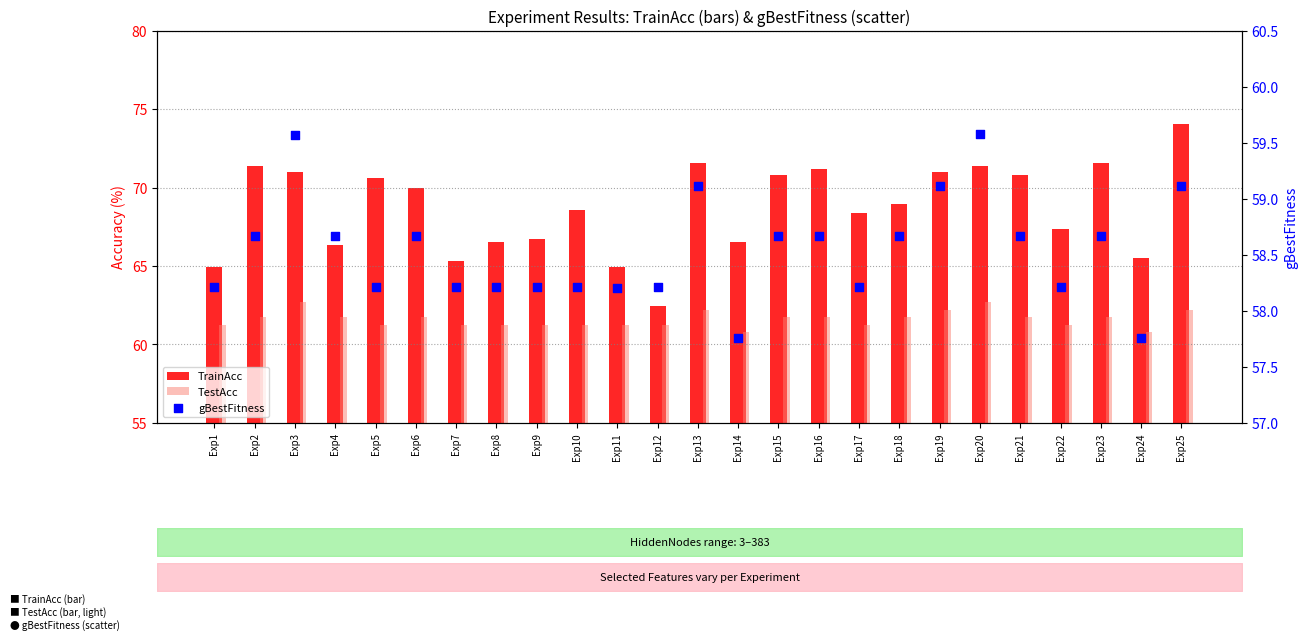

Which series has the largest total across all categories?

TrainAcc